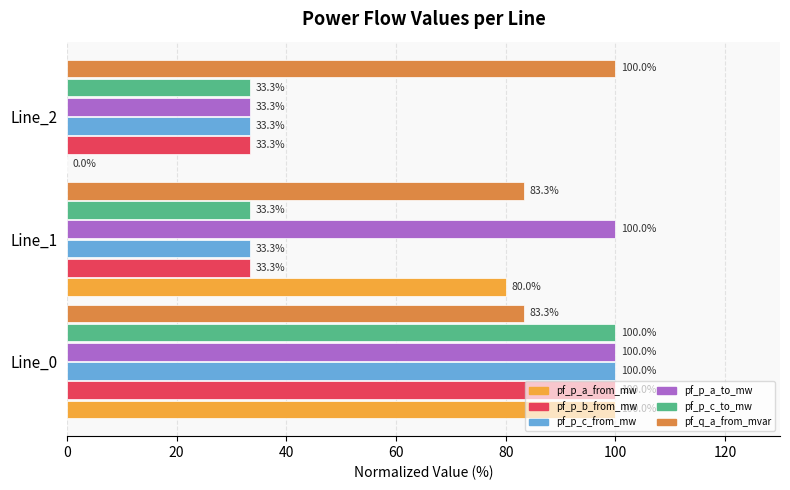

Between Line_0 and Line_2, which series saw the biggest shift?

pf_p_a_from_mw